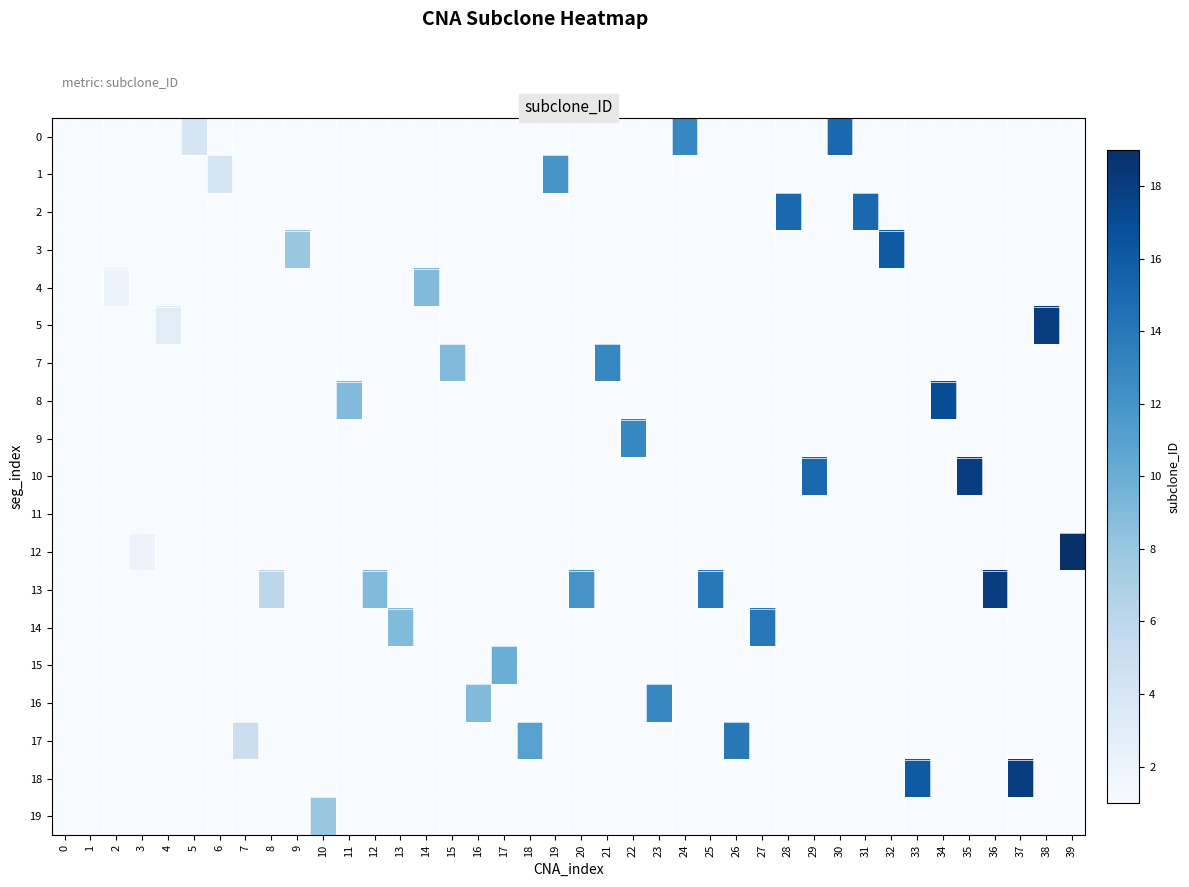

Reading left to right, transcribe all the data shown in this chart.

0: 0=0	1=0	2=0	3=0	4=0	5=4	6=0	7=0	8=0	9=0	10=0	11=0	12=0	13=0	14=0	15=0	16=0	17=0	18=0	19=0	20=0	21=0	22=0	23=0	24=13	25=0	26=0	27=0	28=0	29=0	30=15	31=0	32=0	33=0	34=0	35=0	36=0	37=0	38=0	39=0
1: 0=0	1=0	2=0	3=0	4=0	5=0	6=4	7=0	8=0	9=0	10=0	11=0	12=0	13=0	14=0	15=0	16=0	17=0	18=0	19=12	20=0	21=0	22=0	23=0	24=0	25=0	26=0	27=0	28=0	29=0	30=0	31=0	32=0	33=0	34=0	35=0	36=0	37=0	38=0	39=0
2: 0=0	1=0	2=0	3=0	4=0	5=0	6=0	7=0	8=0	9=0	10=0	11=0	12=0	13=0	14=0	15=0	16=0	17=0	18=0	19=0	20=0	21=0	22=0	23=0	24=0	25=0	26=0	27=0	28=15	29=0	30=0	31=15	32=0	33=0	34=0	35=0	36=0	37=0	38=0	39=0
3: 0=0	1=0	2=0	3=0	4=0	5=0	6=0	7=0	8=0	9=8	10=0	11=0	12=0	13=0	14=0	15=0	16=0	17=0	18=0	19=0	20=0	21=0	22=0	23=0	24=0	25=0	26=0	27=0	28=0	29=0	30=0	31=0	32=16	33=0	34=0	35=0	36=0	37=0	38=0	39=0
4: 0=0	1=0	2=2	3=0	4=0	5=0	6=0	7=0	8=0	9=0	10=0	11=0	12=0	13=0	14=9	15=0	16=0	17=0	18=0	19=0	20=0	21=0	22=0	23=0	24=0	25=0	26=0	27=0	28=0	29=0	30=0	31=0	32=0	33=0	34=0	35=0	36=0	37=0	38=0	39=0
5: 0=0	1=0	2=0	3=0	4=3	5=0	6=0	7=0	8=0	9=0	10=0	11=0	12=0	13=0	14=0	15=0	16=0	17=0	18=0	19=0	20=0	21=0	22=0	23=0	24=0	25=0	26=0	27=0	28=0	29=0	30=0	31=0	32=0	33=0	34=0	35=0	36=0	37=0	38=18	39=0
7: 0=0	1=0	2=0	3=0	4=0	5=0	6=0	7=0	8=0	9=0	10=0	11=0	12=0	13=0	14=0	15=9	16=0	17=0	18=0	19=0	20=0	21=13	22=0	23=0	24=0	25=0	26=0	27=0	28=0	29=0	30=0	31=0	32=0	33=0	34=0	35=0	36=0	37=0	38=0	39=0
8: 0=0	1=0	2=0	3=0	4=0	5=0	6=0	7=0	8=0	9=0	10=0	11=9	12=0	13=0	14=0	15=0	16=0	17=0	18=0	19=0	20=0	21=0	22=0	23=0	24=0	25=0	26=0	27=0	28=0	29=0	30=0	31=0	32=0	33=0	34=17	35=0	36=0	37=0	38=0	39=0
9: 0=1	1=0	2=0	3=0	4=0	5=0	6=0	7=0	8=0	9=0	10=0	11=0	12=0	13=0	14=0	15=0	16=0	17=0	18=0	19=0	20=0	21=0	22=13	23=0	24=0	25=0	26=0	27=0	28=0	29=0	30=0	31=0	32=0	33=0	34=0	35=0	36=0	37=0	38=0	39=0
10: 0=0	1=0	2=0	3=0	4=0	5=0	6=0	7=0	8=0	9=0	10=0	11=0	12=0	13=0	14=0	15=0	16=0	17=0	18=0	19=0	20=0	21=0	22=0	23=0	24=0	25=0	26=0	27=0	28=0	29=15	30=0	31=0	32=0	33=0	34=0	35=18	36=0	37=0	38=0	39=0
11: 0=0	1=1	2=0	3=0	4=0	5=0	6=0	7=0	8=0	9=0	10=0	11=0	12=0	13=0	14=0	15=0	16=0	17=0	18=0	19=0	20=0	21=0	22=0	23=0	24=0	25=0	26=0	27=0	28=0	29=0	30=0	31=0	32=0	33=0	34=0	35=0	36=0	37=0	38=0	39=0
12: 0=0	1=0	2=0	3=2	4=0	5=0	6=0	7=0	8=0	9=0	10=0	11=0	12=0	13=0	14=0	15=0	16=0	17=0	18=0	19=0	20=0	21=0	22=0	23=0	24=0	25=0	26=0	27=0	28=0	29=0	30=0	31=0	32=0	33=0	34=0	35=0	36=0	37=0	38=0	39=19
13: 0=0	1=0	2=0	3=0	4=0	5=0	6=0	7=0	8=6	9=0	10=0	11=0	12=9	13=0	14=0	15=0	16=0	17=0	18=0	19=0	20=12	21=0	22=0	23=0	24=0	25=14	26=0	27=0	28=0	29=0	30=0	31=0	32=0	33=0	34=0	35=0	36=18	37=0	38=0	39=0
14: 0=0	1=0	2=0	3=0	4=0	5=0	6=0	7=0	8=0	9=0	10=0	11=0	12=0	13=9	14=0	15=0	16=0	17=0	18=0	19=0	20=0	21=0	22=0	23=0	24=0	25=0	26=0	27=14	28=0	29=0	30=0	31=0	32=0	33=0	34=0	35=0	36=0	37=0	38=0	39=0
15: 0=0	1=0	2=0	3=0	4=0	5=0	6=0	7=0	8=0	9=0	10=0	11=0	12=0	13=0	14=0	15=0	16=0	17=10	18=0	19=0	20=0	21=0	22=0	23=0	24=0	25=0	26=0	27=0	28=0	29=0	30=0	31=0	32=0	33=0	34=0	35=0	36=0	37=0	38=0	39=0
16: 0=0	1=0	2=0	3=0	4=0	5=0	6=0	7=0	8=0	9=0	10=0	11=0	12=0	13=0	14=0	15=0	16=9	17=0	18=0	19=0	20=0	21=0	22=0	23=13	24=0	25=0	26=0	27=0	28=0	29=0	30=0	31=0	32=0	33=0	34=0	35=0	36=0	37=0	38=0	39=0
17: 0=0	1=0	2=0	3=0	4=0	5=0	6=0	7=5	8=0	9=0	10=0	11=0	12=0	13=0	14=0	15=0	16=0	17=0	18=11	19=0	20=0	21=0	22=0	23=0	24=0	25=0	26=14	27=0	28=0	29=0	30=0	31=0	32=0	33=0	34=0	35=0	36=0	37=0	38=0	39=0
18: 0=0	1=0	2=0	3=0	4=0	5=0	6=0	7=0	8=0	9=0	10=0	11=0	12=0	13=0	14=0	15=0	16=0	17=0	18=0	19=0	20=0	21=0	22=0	23=0	24=0	25=0	26=0	27=0	28=0	29=0	30=0	31=0	32=0	33=16	34=0	35=0	36=0	37=18	38=0	39=0
19: 0=0	1=0	2=0	3=0	4=0	5=0	6=0	7=0	8=0	9=0	10=8	11=0	12=0	13=0	14=0	15=0	16=0	17=0	18=0	19=0	20=0	21=0	22=0	23=0	24=0	25=0	26=0	27=0	28=0	29=0	30=0	31=0	32=0	33=0	34=0	35=0	36=0	37=0	38=0	39=0